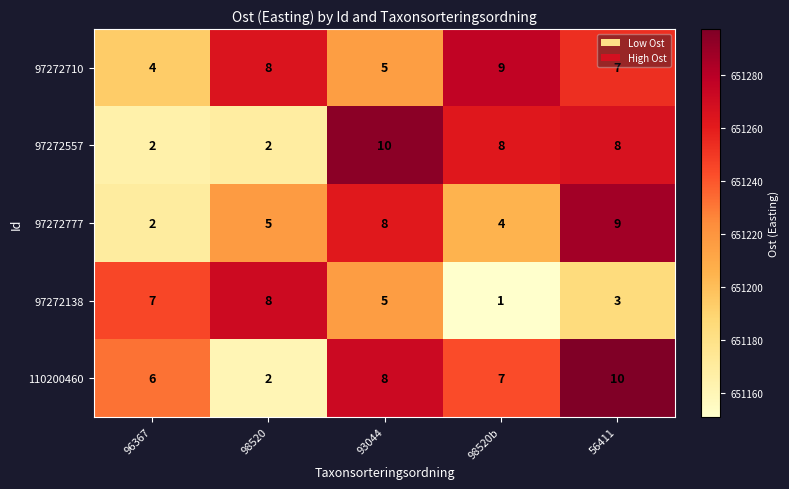

What is the difference between the second highest and second lowest values in the 97272777 series?

4